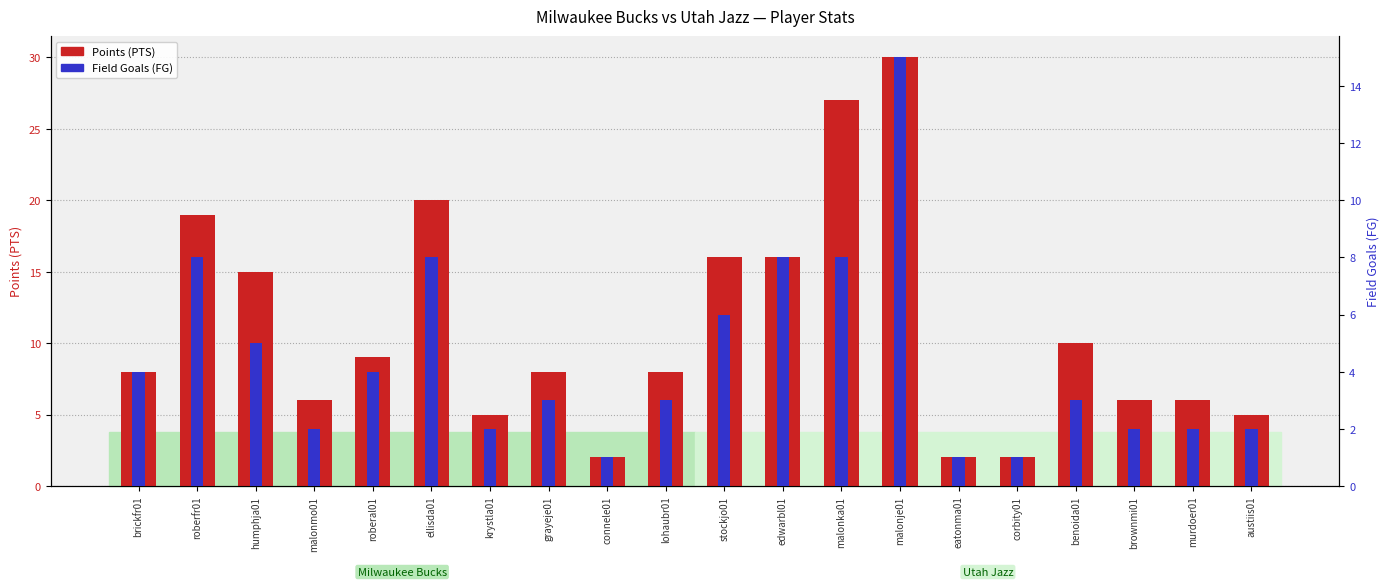

List the series in order of their overall mean, highest first.

Points (PTS), Field Goals (FG)